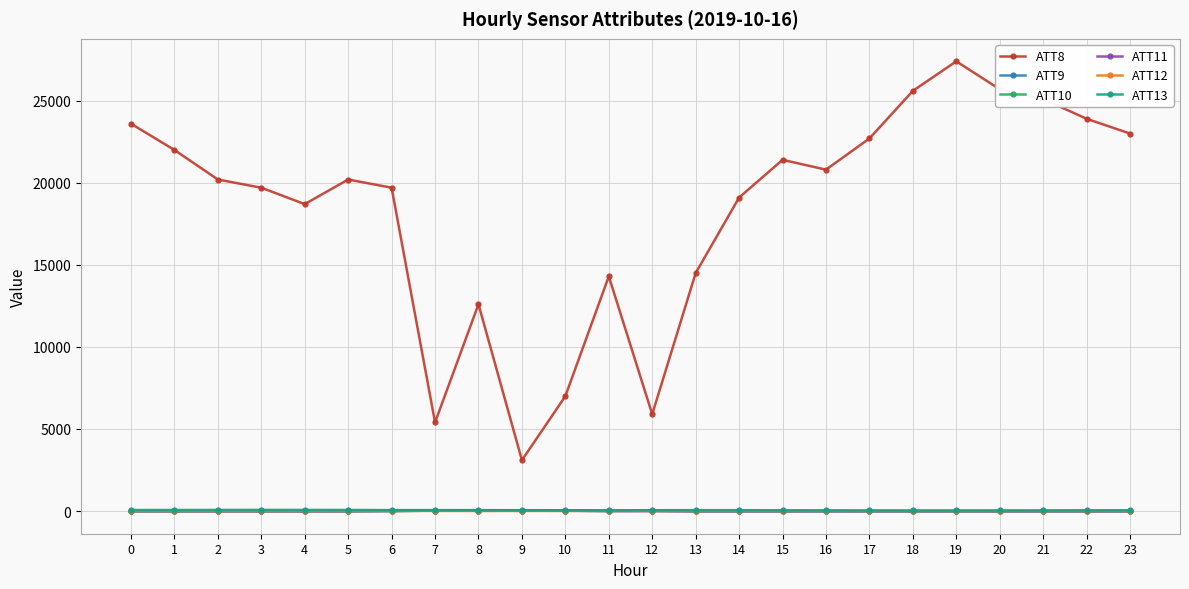

What is the maximum value for ATT11?

20.3